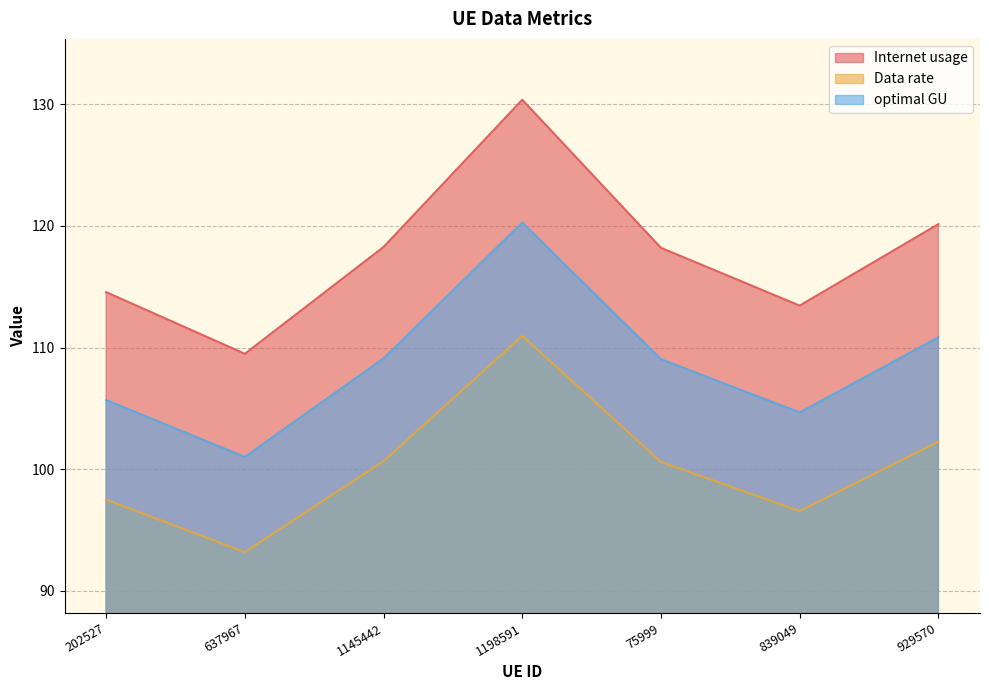

What value does the Internet usage series have at 929570?

120.1